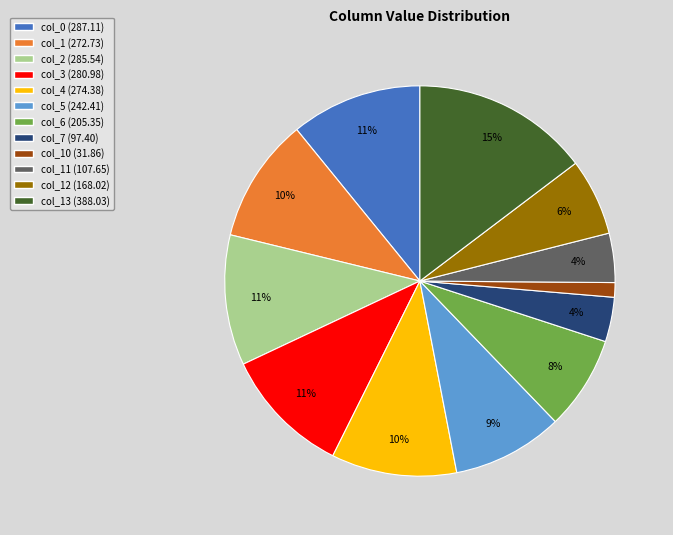

To the nearest percent, what is the average slice percentage?

8%